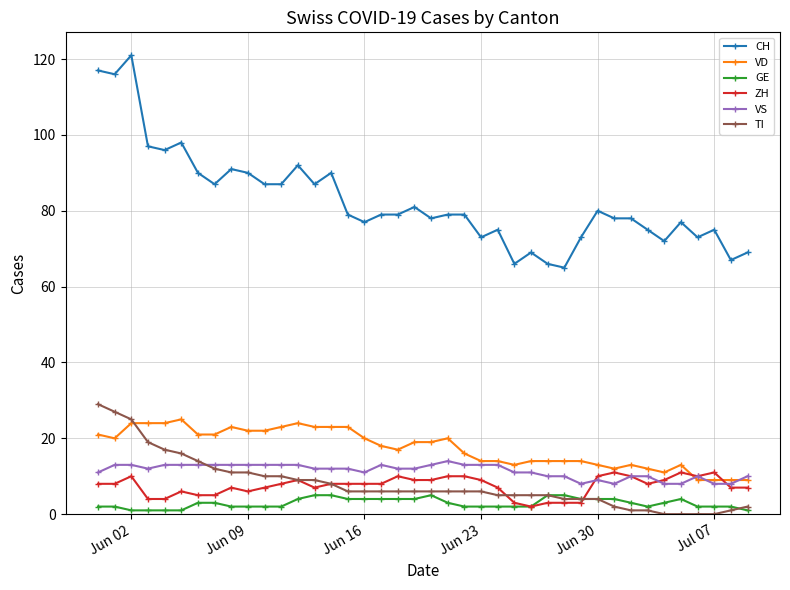

What is the highest value of the ZH series?

11